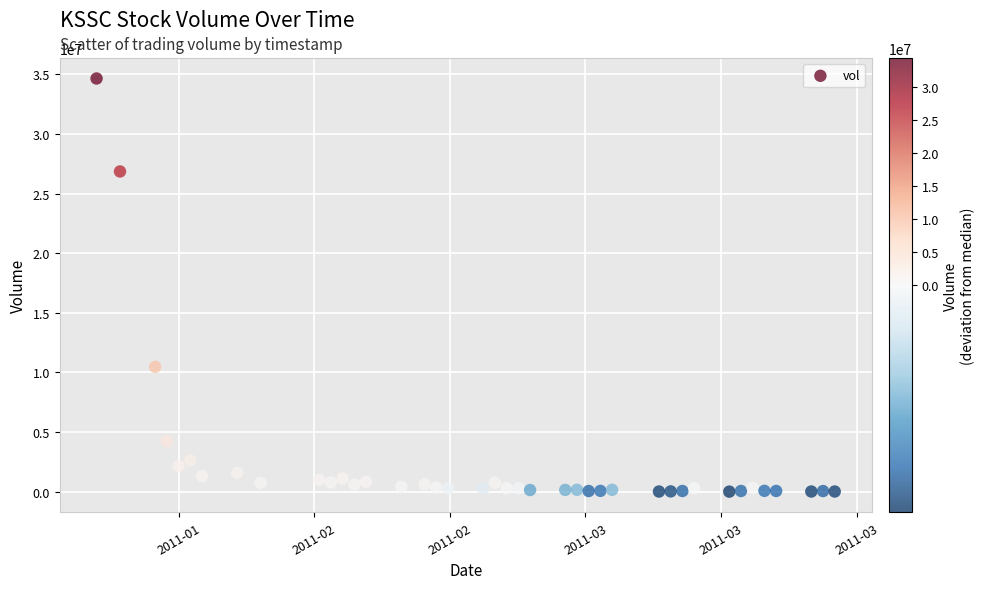

What is the range of Y values (max minus min)?

34650300